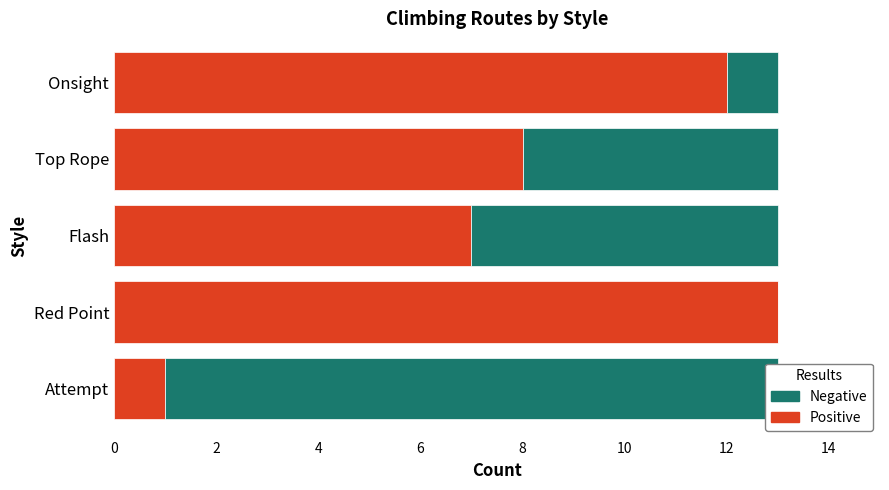

The Positive series shows 2 at Attempt. True or false?

False